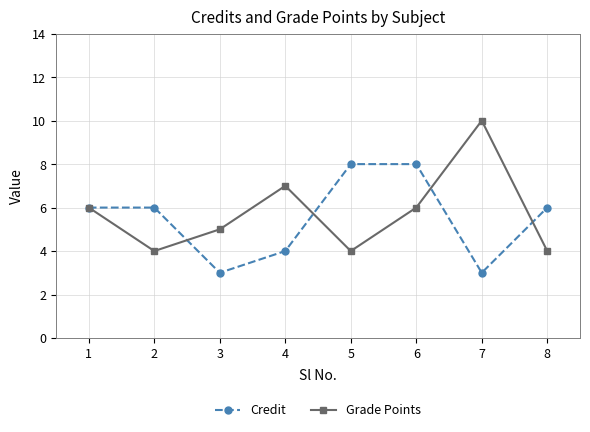

At which category does Credit reach its first local valley?

3